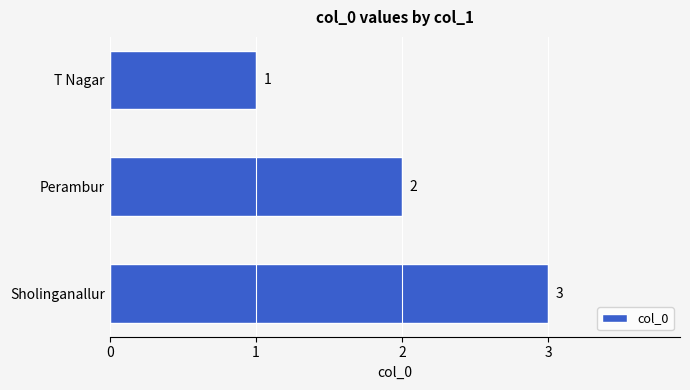

What is the sum of all values?

6